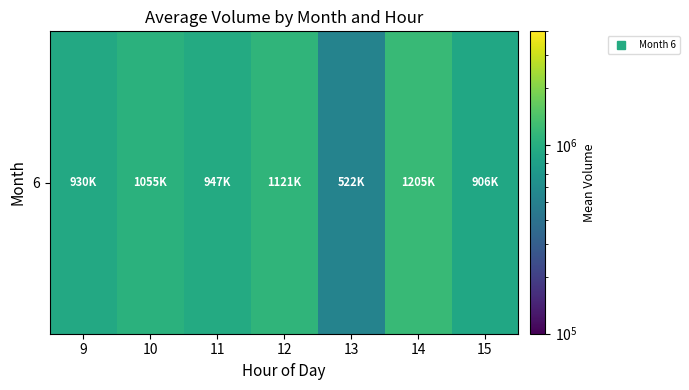

List the labels in order of value, largest first.

14, 12, 10, 11, 9, 15, 13